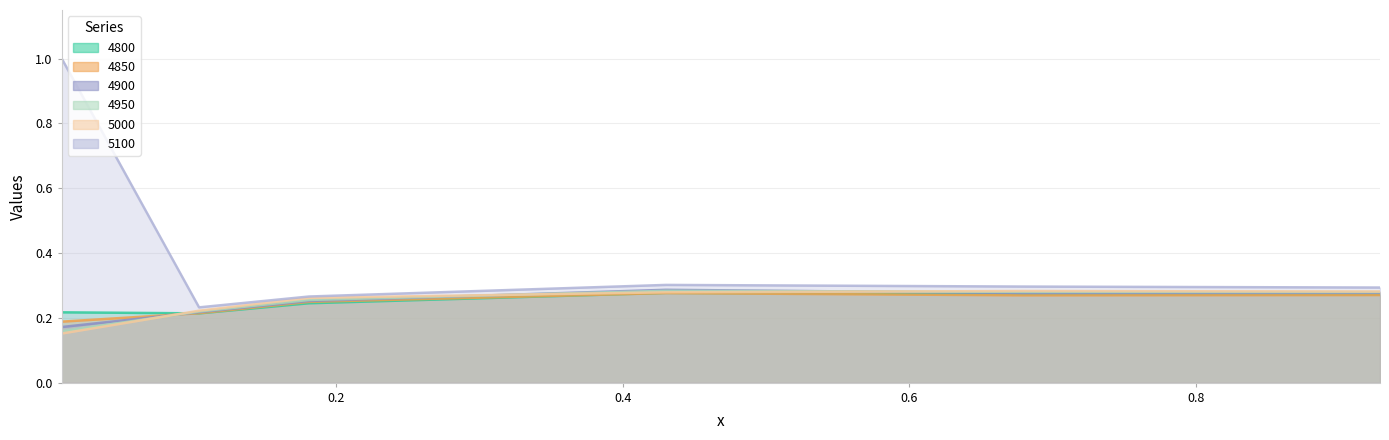

Which series has the largest range (max minus min)?

5100